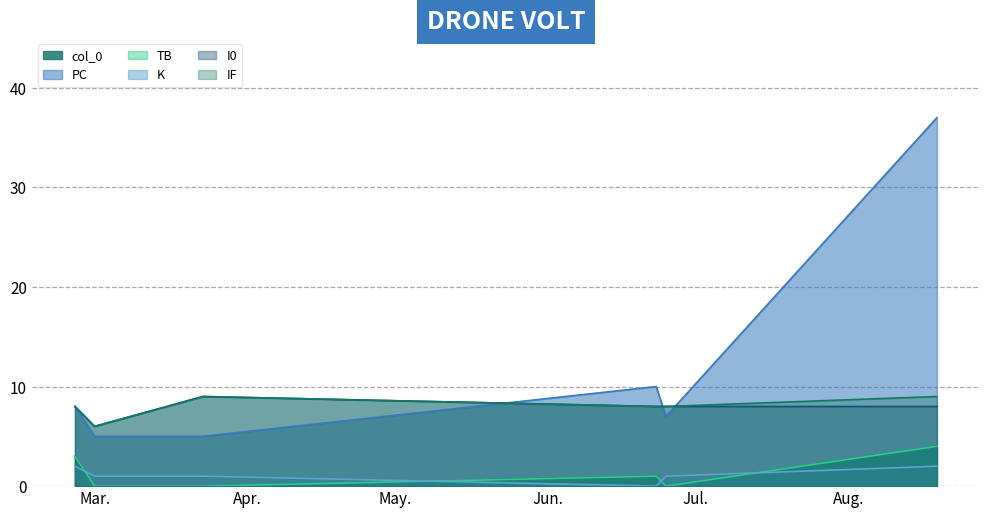

True or false: TB and PC cross at least once.

False